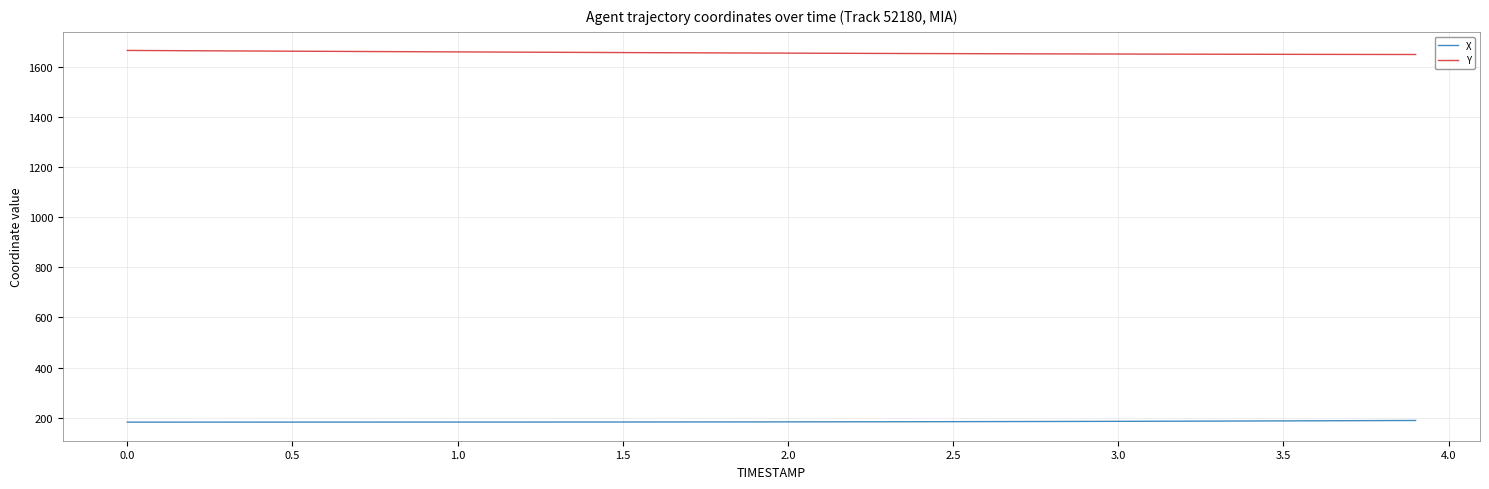

True or false: Y and X intersect in this chart.

False